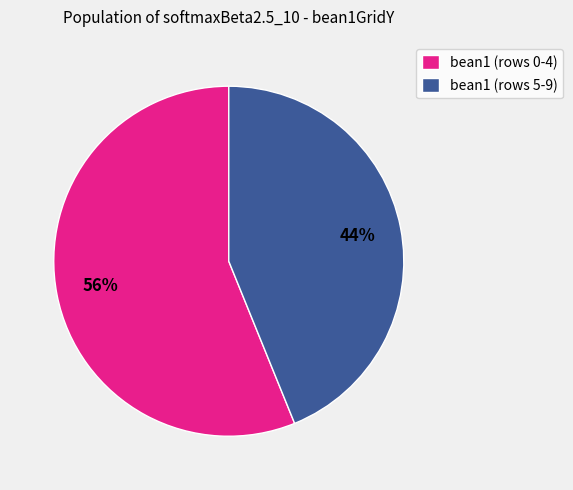

Rank the categories by value from highest to lowest.

bean1 (rows 0-4), bean1 (rows 5-9)